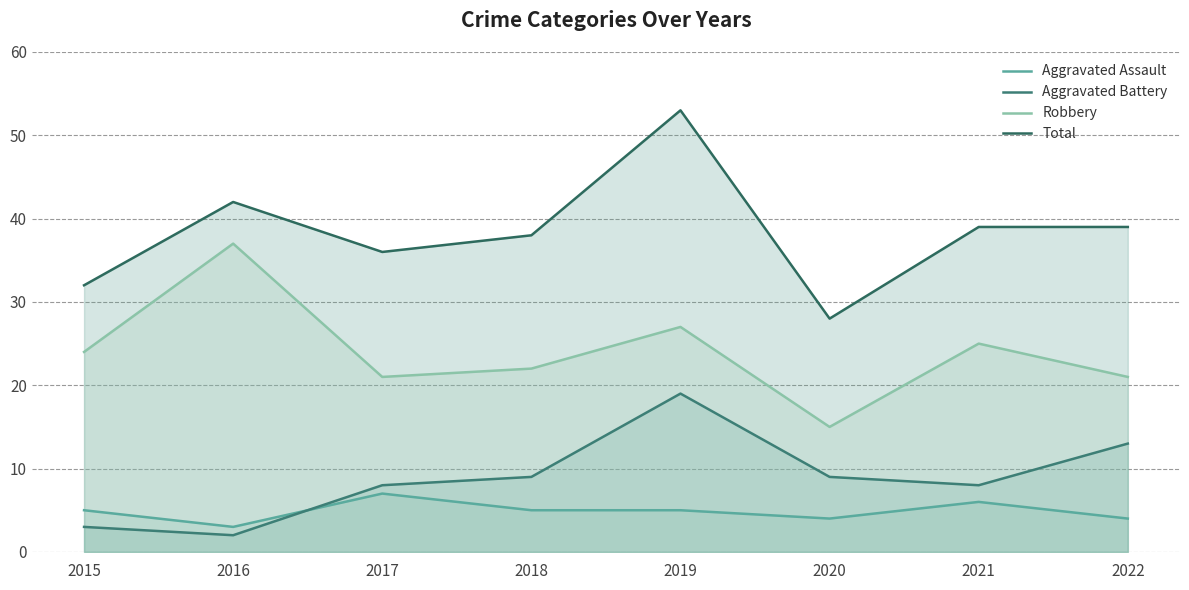

What is the difference between the highest and lowest values at 2019?

48